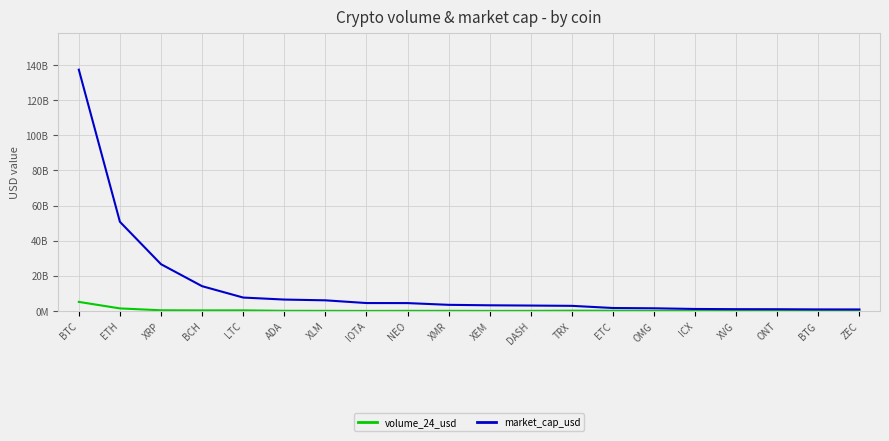

Reading left to right, list all the values displayed in this chart.

volume_24_usd: 5174175283	1470269611	399152061	335514313	352703761	102773196	80821344	41415068	87875781	93183532	45721386	72858670	174383407	152568038	68162531	40279782	58308750	43000111	16138563	40203364
market_cap_usd: 137352270225	50765206068	26637699821	14119029453	7650482570	6503623321	6069689756	4519175222	4492892534	3504745869	3239980797	3095372087	2925922312	1697529773	1538182976	1145948817	1035651953	997532819	900935334	875795245